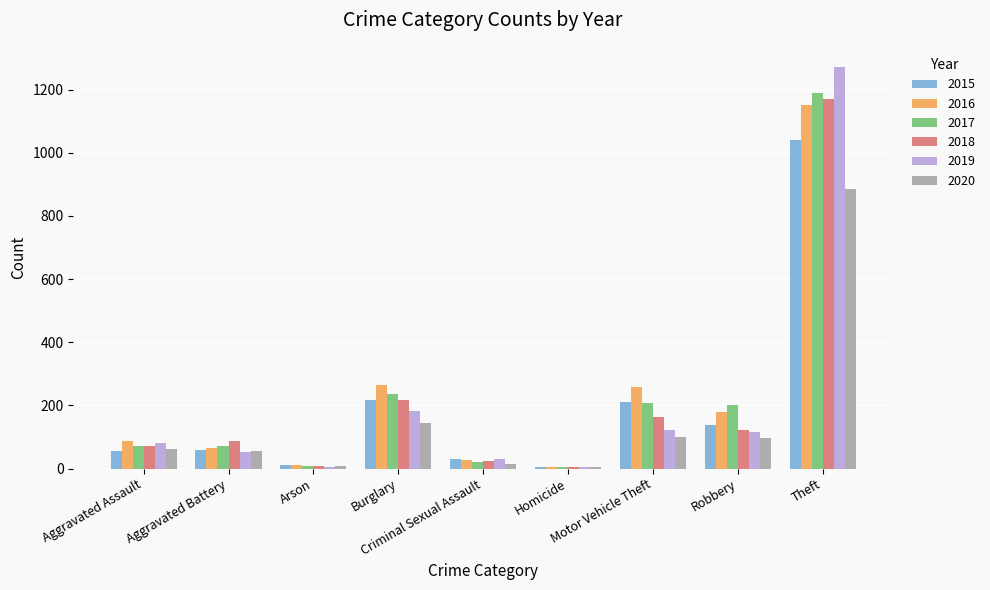

Is the value of 2020 at Criminal Sexual Assault greater than the value of 2015 at Aggravated Assault?

No